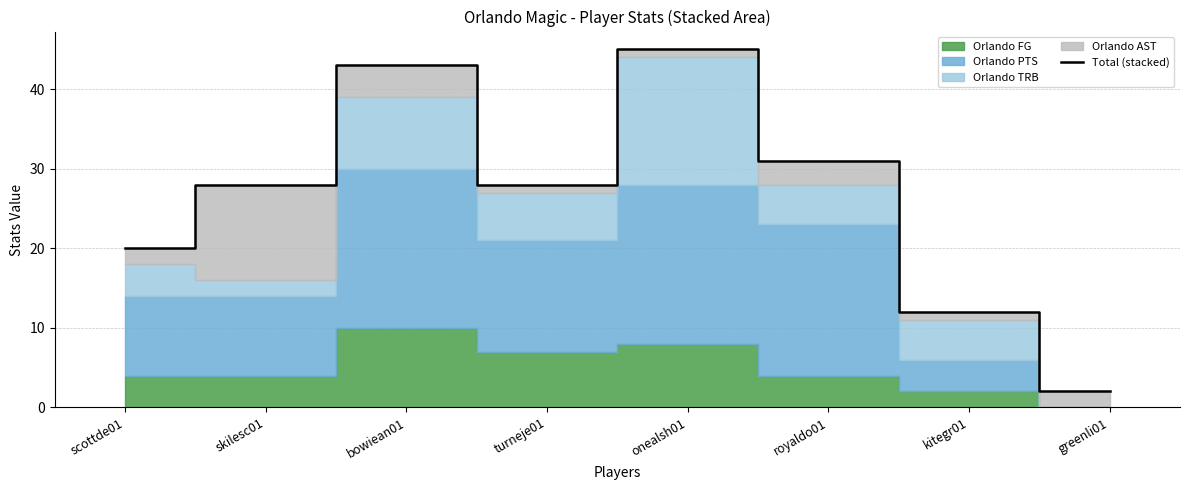

What is the sum of all values?

209